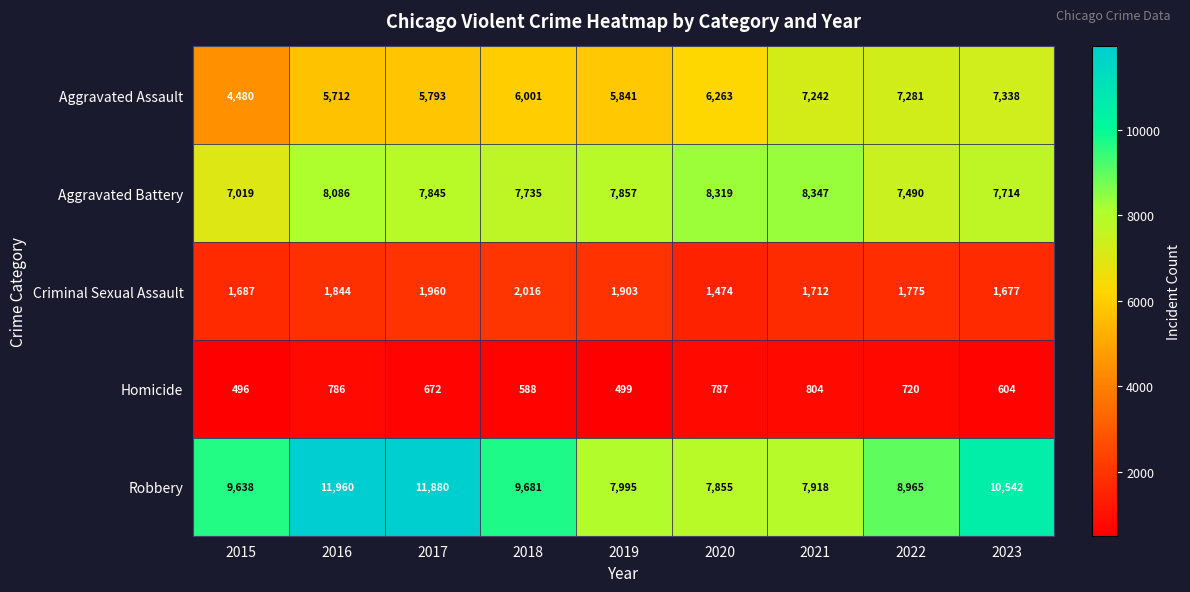

Is it true that Homicide equals 588 at 2018?

True